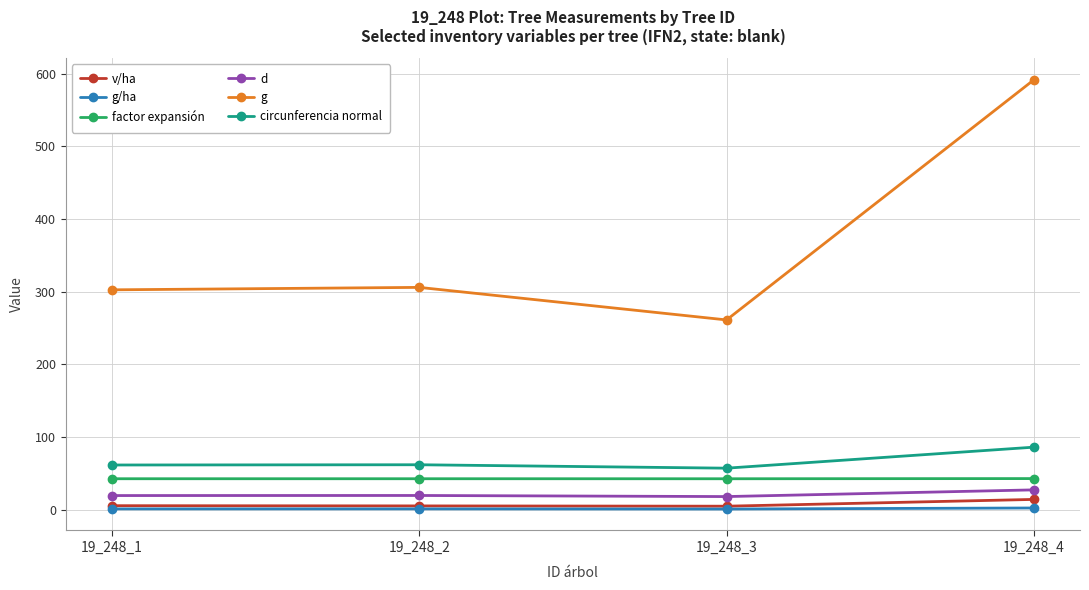

The value of circunferencia normal at 19_248_3 is 82.5. True or false?

False